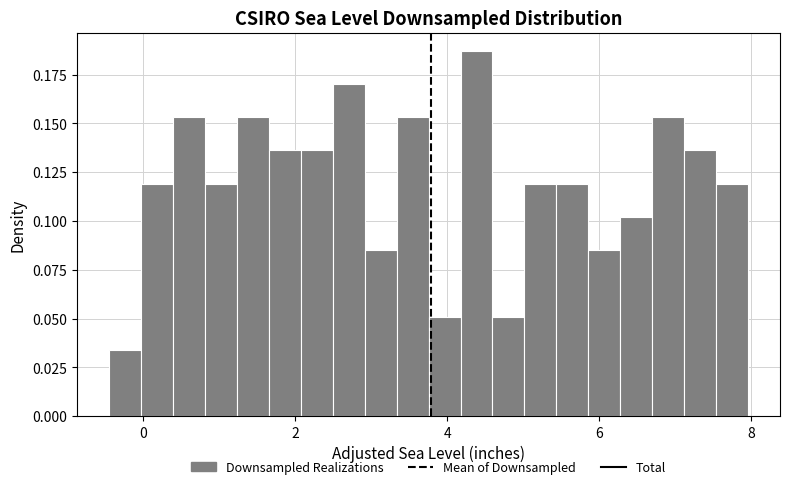

Around what value on the x-axis is the tallest bar? Give the approximate position of its centre, as read against the axis.

4.4